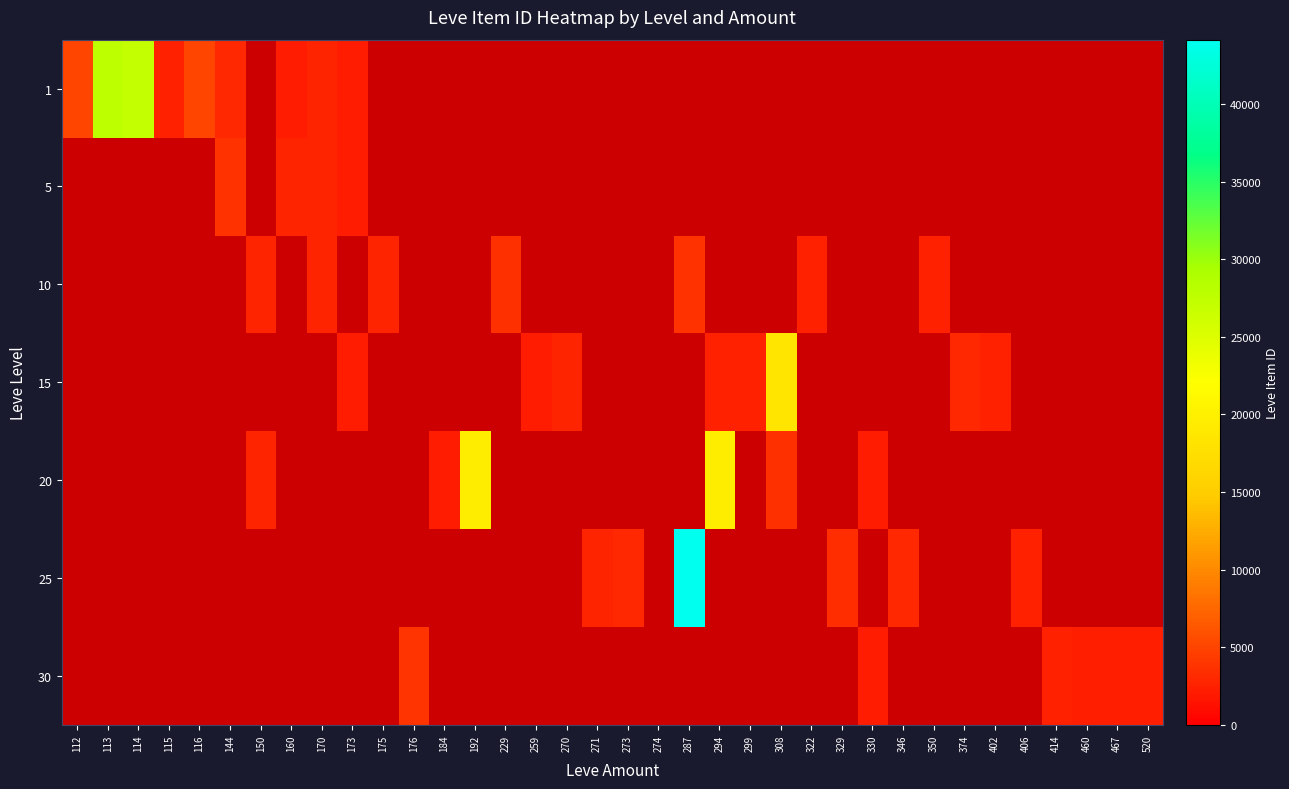

List the labels in order of 30 value, smallest first.

460, 112, 113, 114, 115, 116, 144, 150, 160, 170, 173, 175, 176, 184, 192, 229, 259, 270, 271, 273, 274, 287, 294, 299, 308, 322, 329, 330, 346, 350, 374, 402, 406, 520, 467, 414